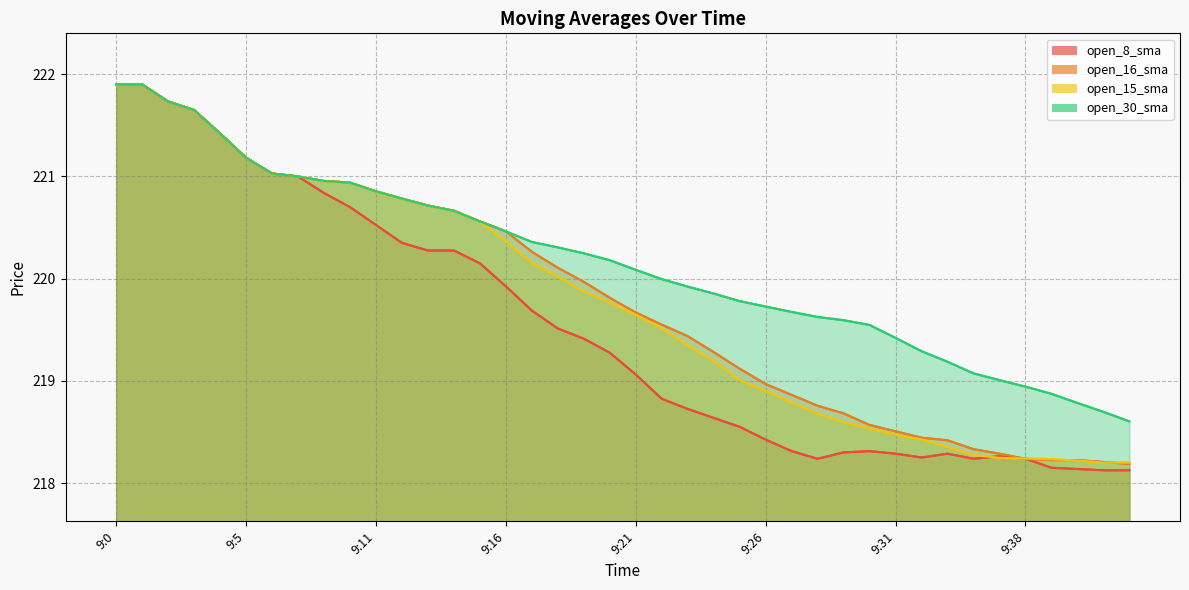

Where is the first local minimum for open_8_sma?

9:28